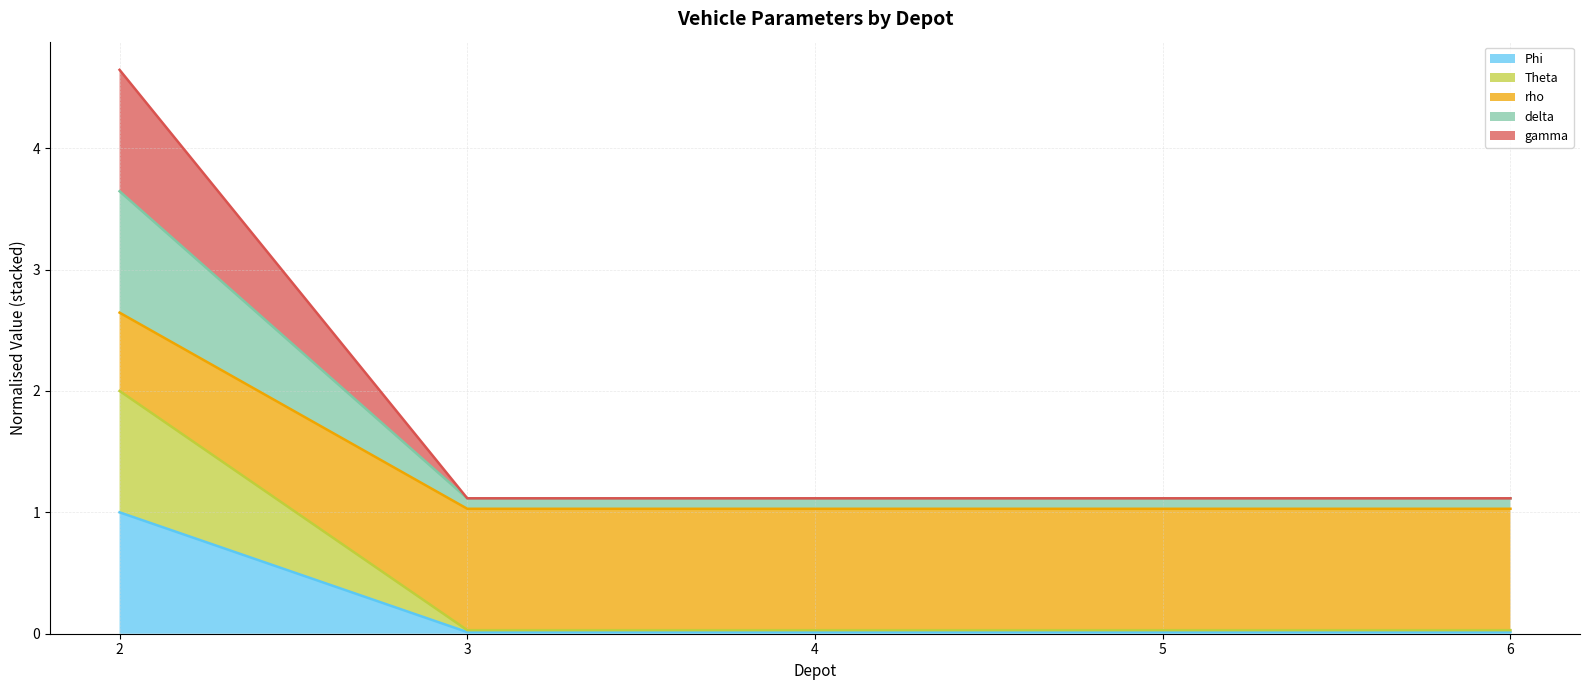

What are all the series names shown in the legend?

Phi (top), Theta (top), rho (top), delta (top), gamma (top)